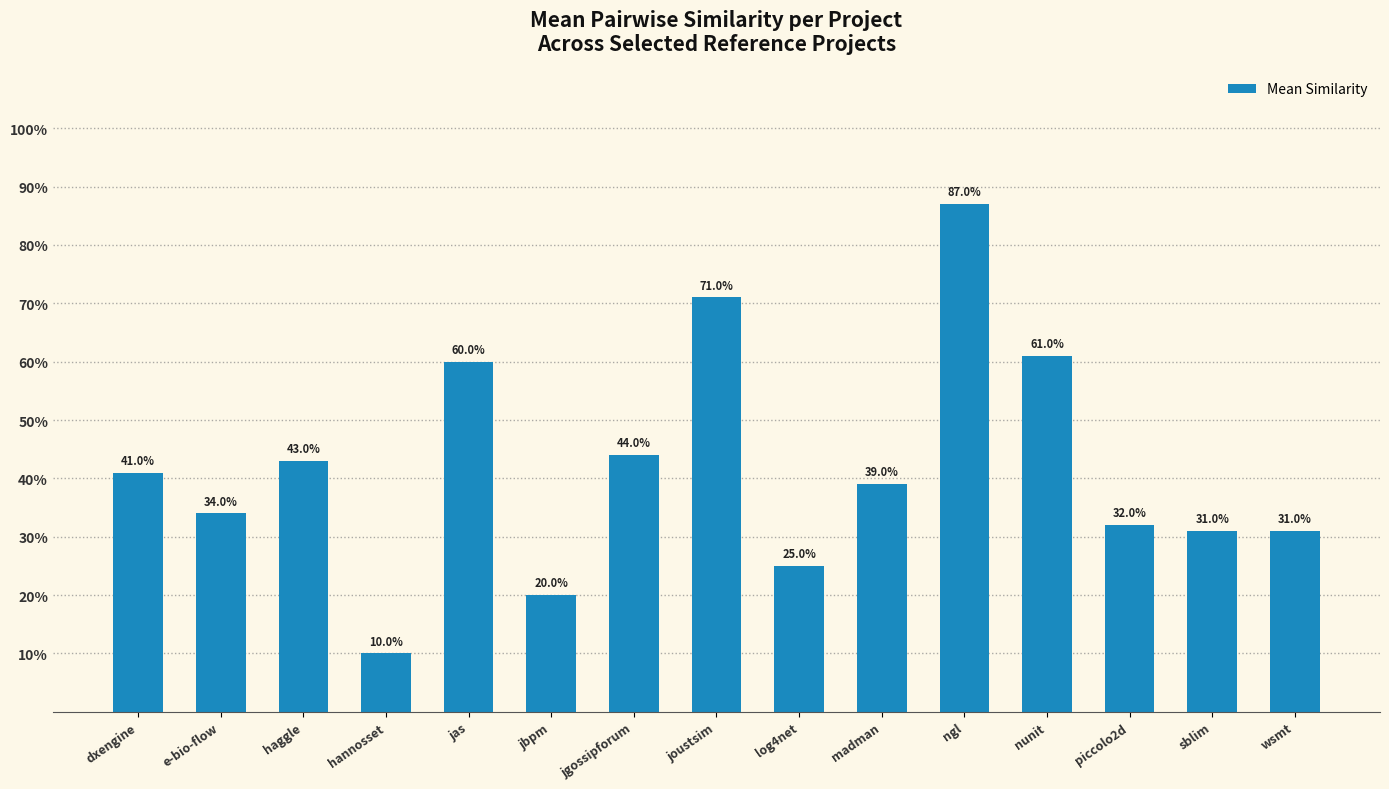

Rank the categories by value from highest to lowest.

ngl, joustsim, nunit, jas, jgossipforum, haggle, dxengine, madman, e-bio-flow, piccolo2d, sblim, wsmt, log4net, jbpm, hannosset